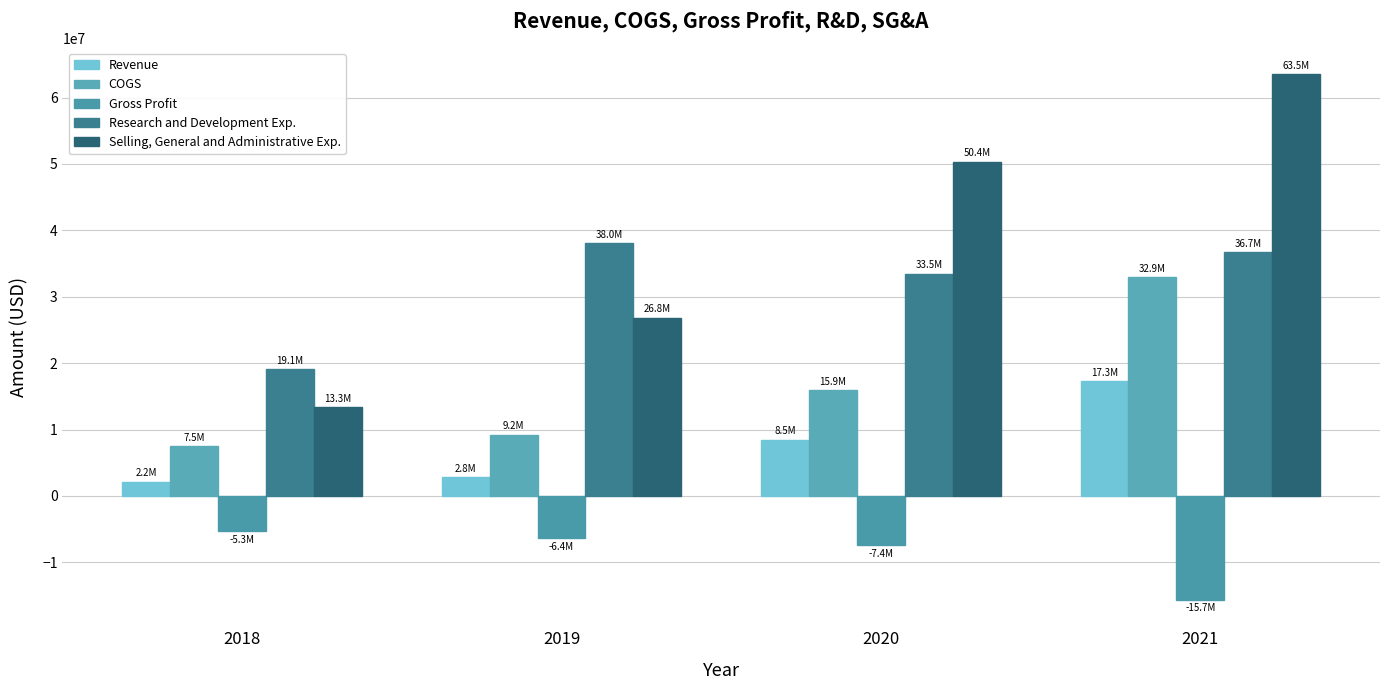

Between 2018 and 2020, which is larger?

2020